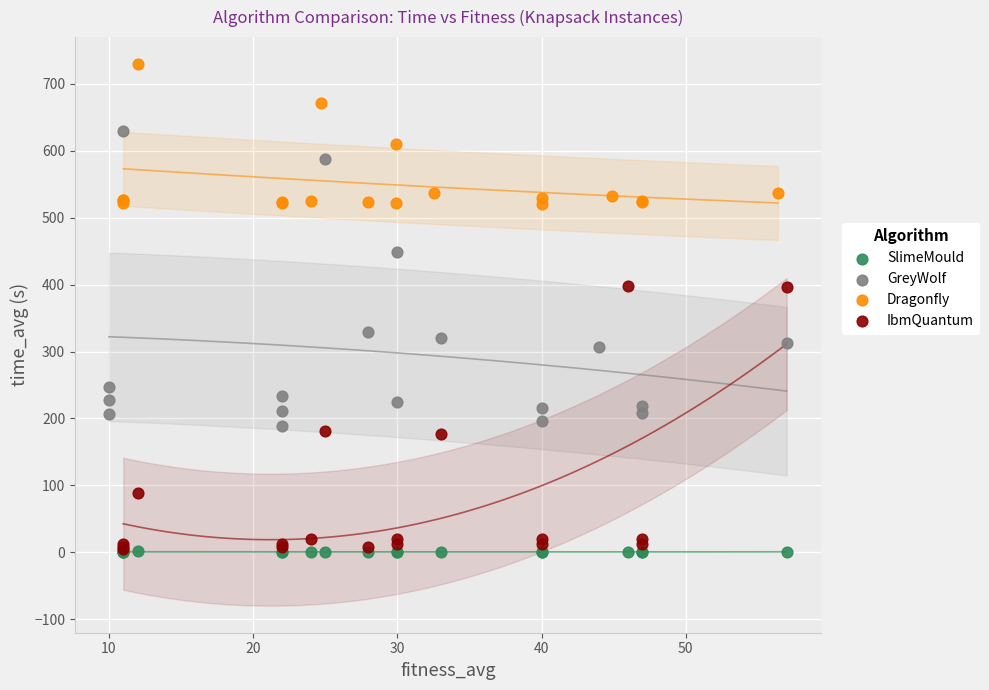

Which series contains the highest Y value?

Dragonfly